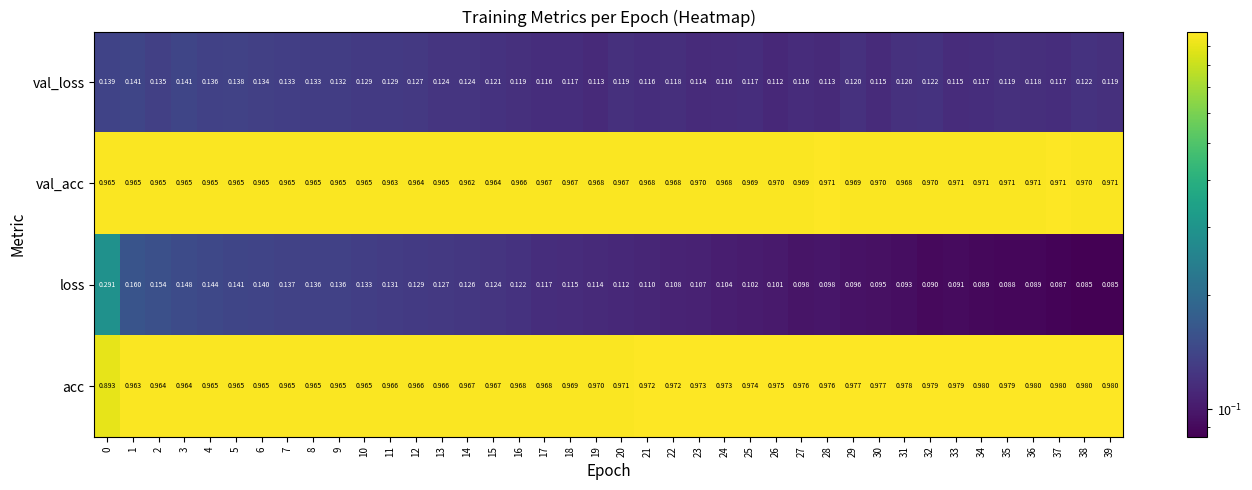

Which series has the widest spread of values?

loss